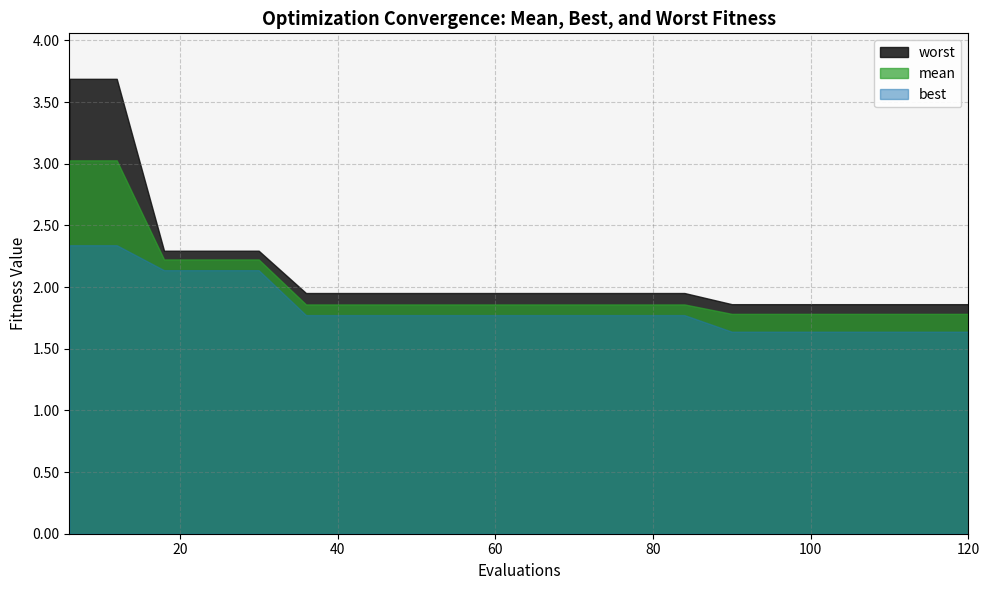

Is it true that best equals 3.2 at 48?

False